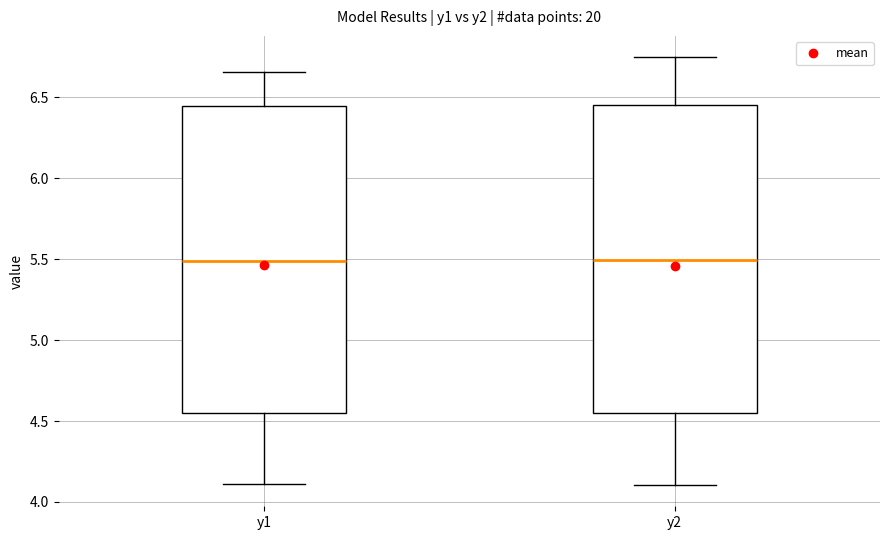

Where does the median line of the box for y1 sit on the y-axis? The values are not printed on the chart, so give them approximately, as read against the axis.

5.50